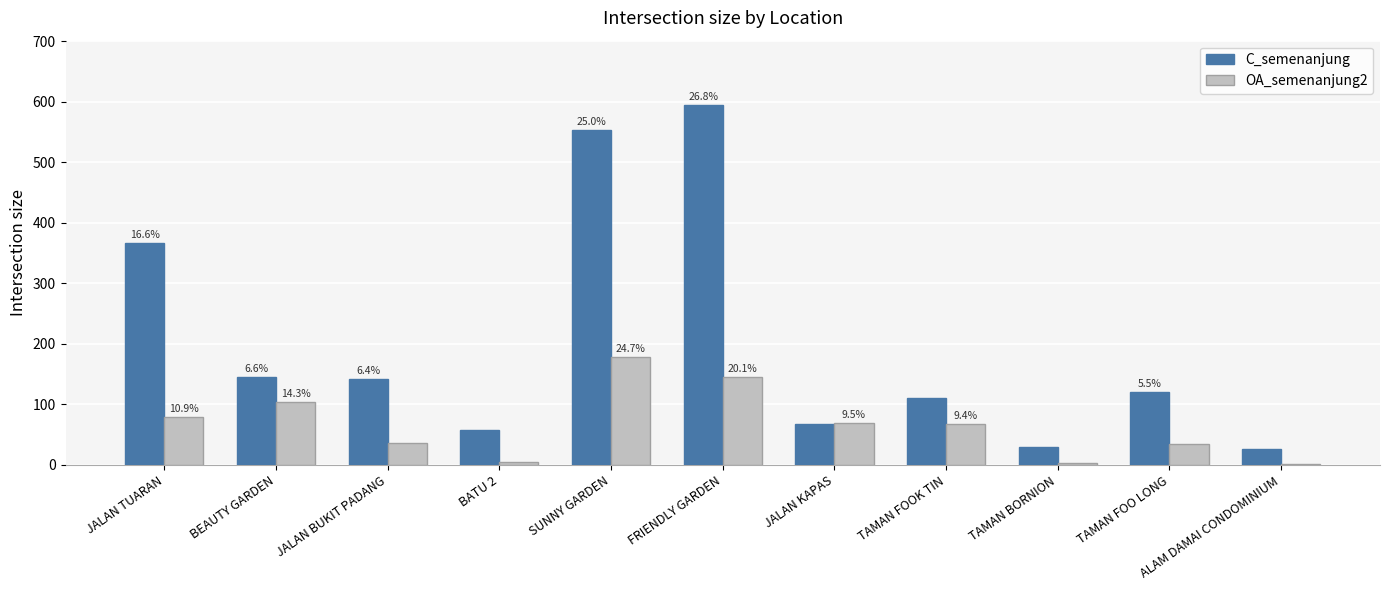

Which series has the largest range (max minus min)?

C_semenanjung